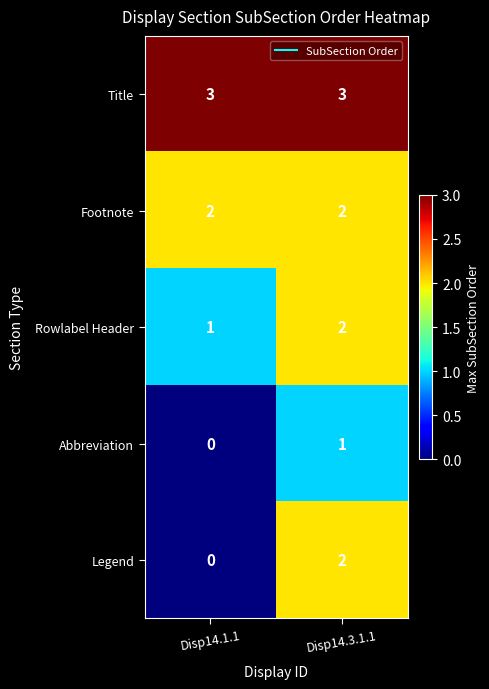

List the series in order of their overall mean, lowest first.

Abbreviation, Legend, Rowlabel Header, Footnote, Title